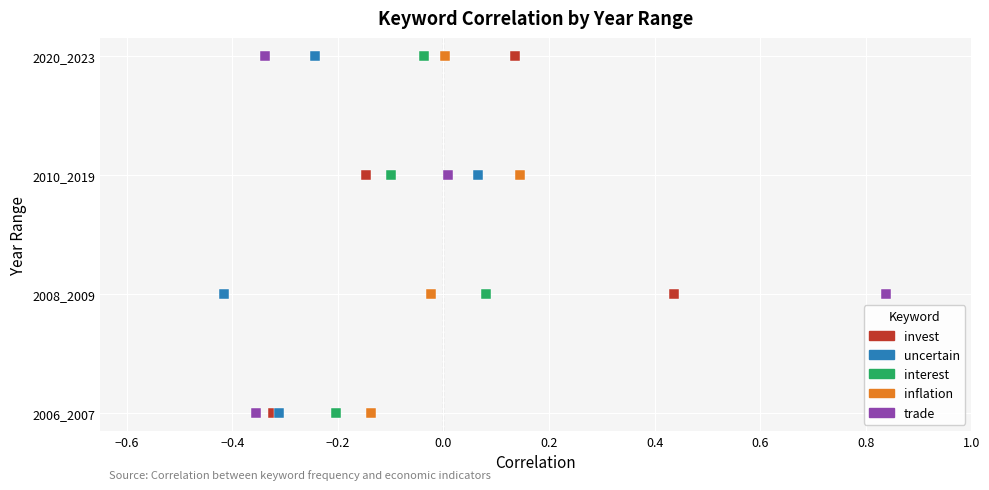

What are all the series names shown in the legend?

invest, uncertain, interest, inflation, trade